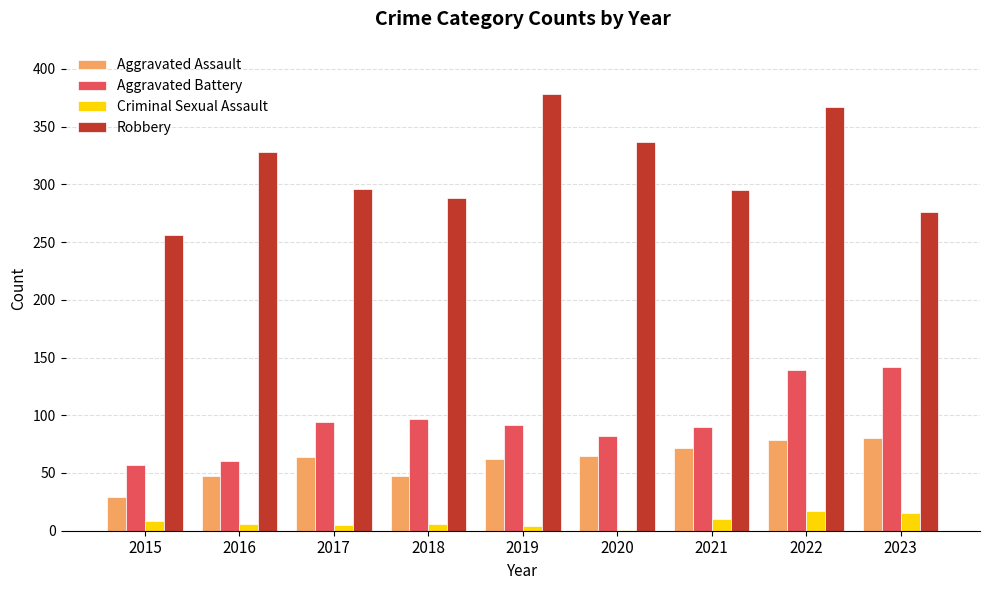

Between 2015 and 2022, which series saw the biggest shift?

Robbery